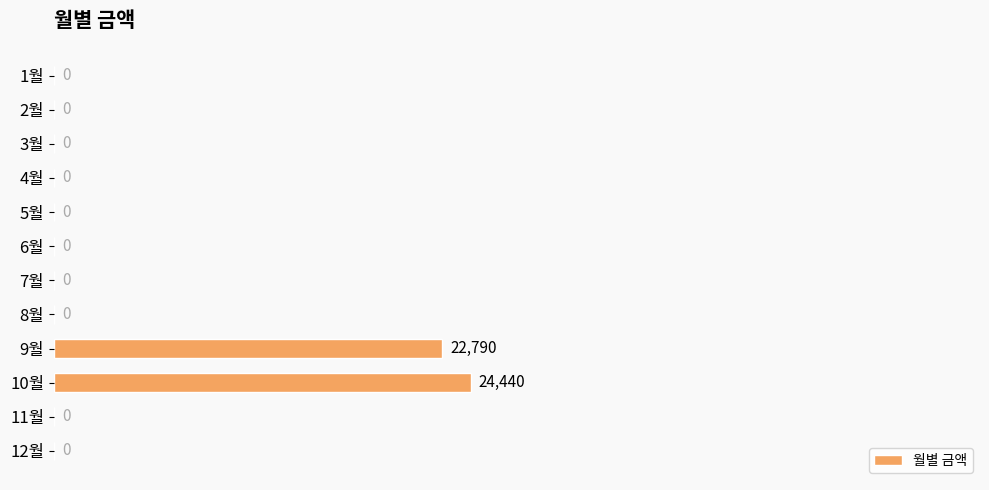

The chart shows a value of 0 at 3월. True or false?

True